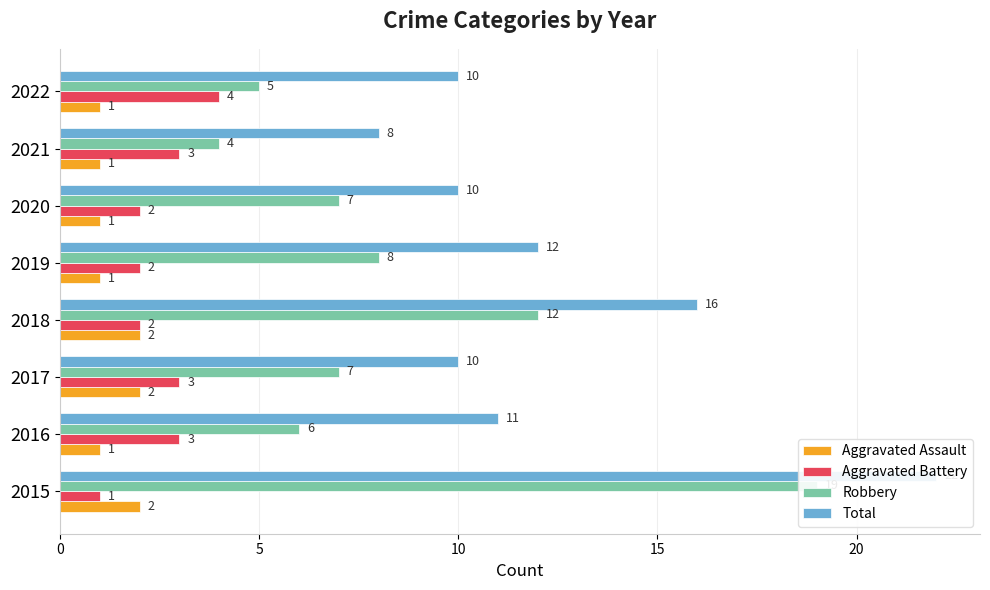

What are all the series names shown in the legend?

Aggravated Assault, Aggravated Battery, Robbery, Total